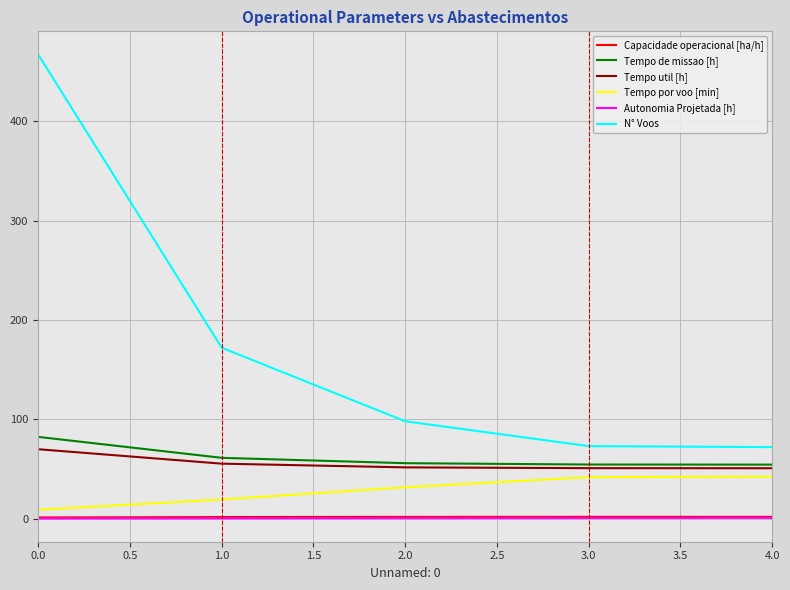

Is this an area chart (filled region under the line)?

No